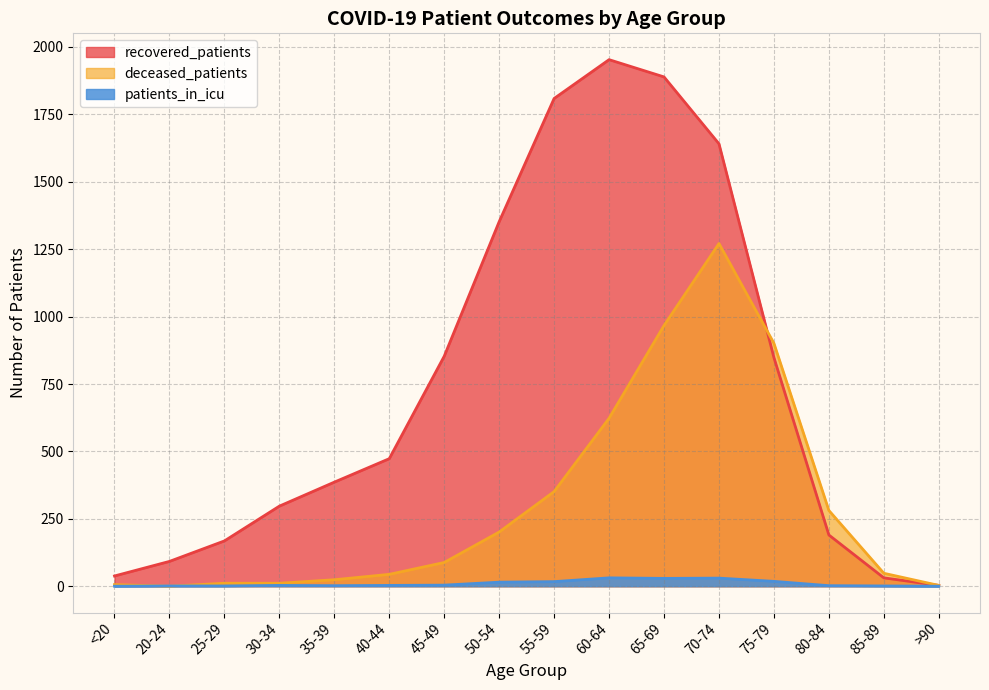

Reading left to right, what are all the values shown in this chart?

recovered_patients: 38	92	168	297	386	473	853	1352	1809	1953	1889	1641	848	190	31	3
deceased_patients: 6	0	11	11	24	44	88	201	351	623	967	1271	901	281	48	3
patients_in_icu: 0	1	1	3	2	3	4	15	17	31	29	30	18	2	1	0